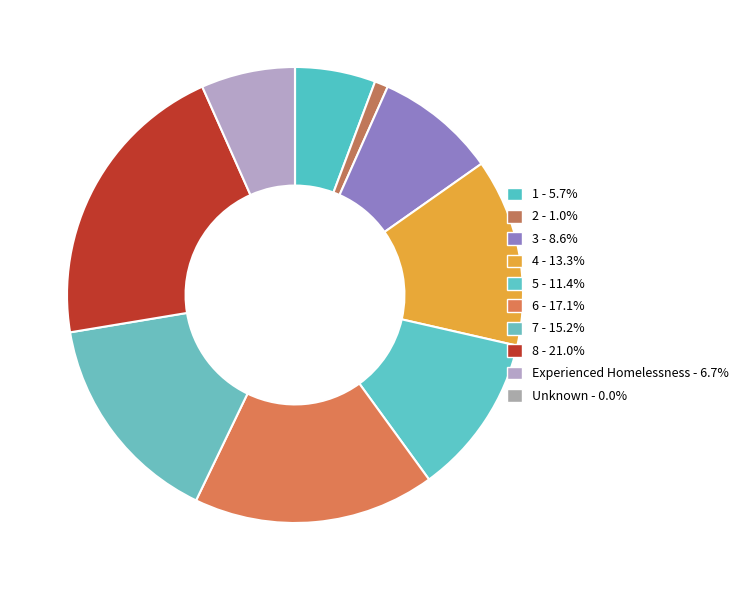

Rank the categories by value from lowest to highest.

Unknown, 2, 1, Experienced Homelessness, 3, 5, 4, 7, 6, 8